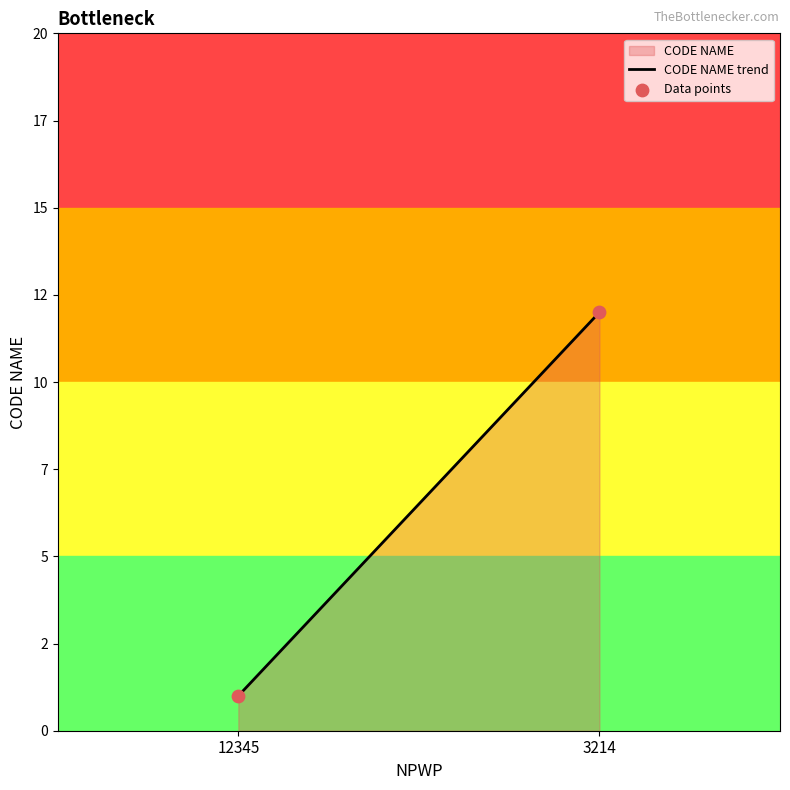

What is the change in value from 12345 to 3214?

+11